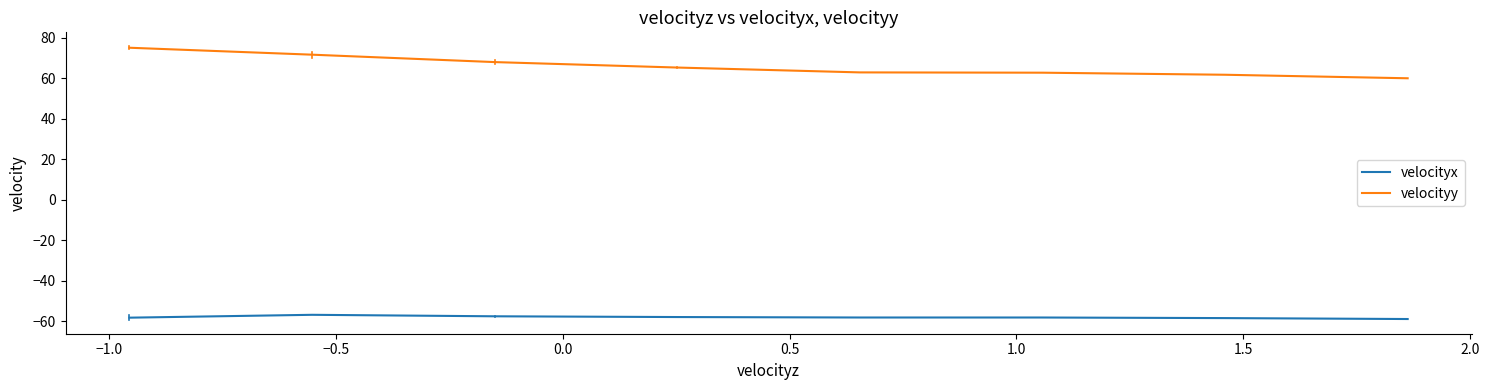

Which series has the largest total across all categories?

velocityy